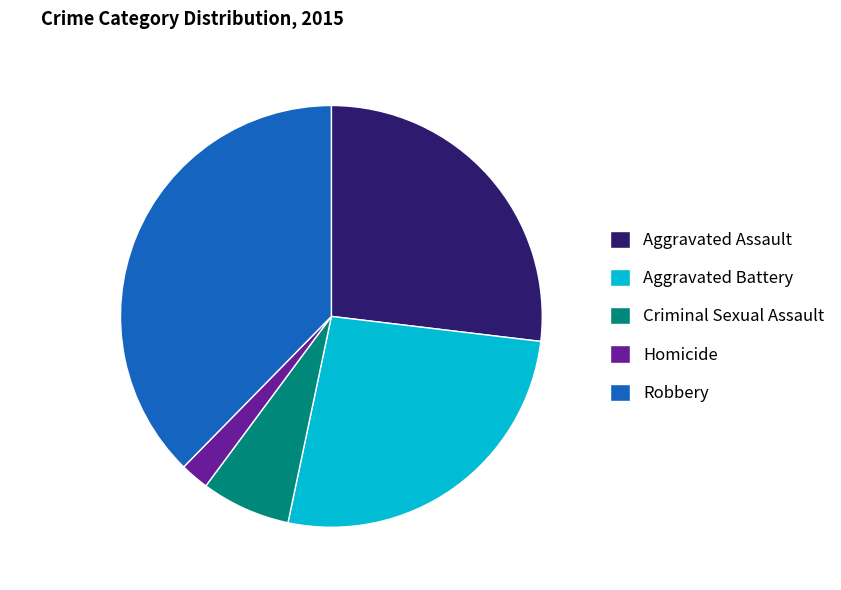

Is Robbery the majority of the pie?

No